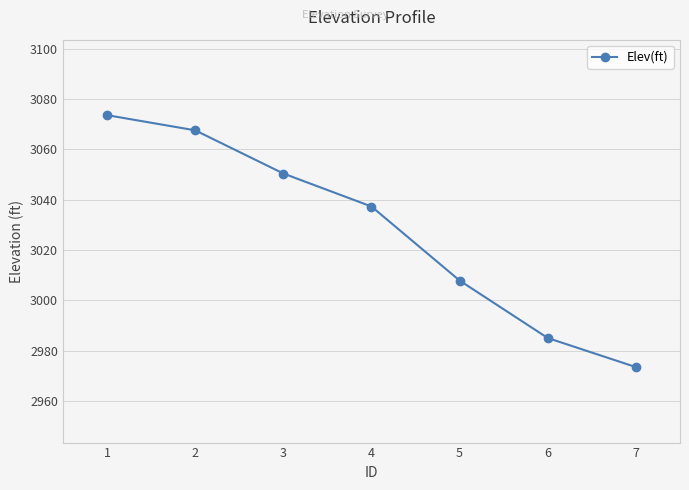

Between 6 and 3, which is larger?

3